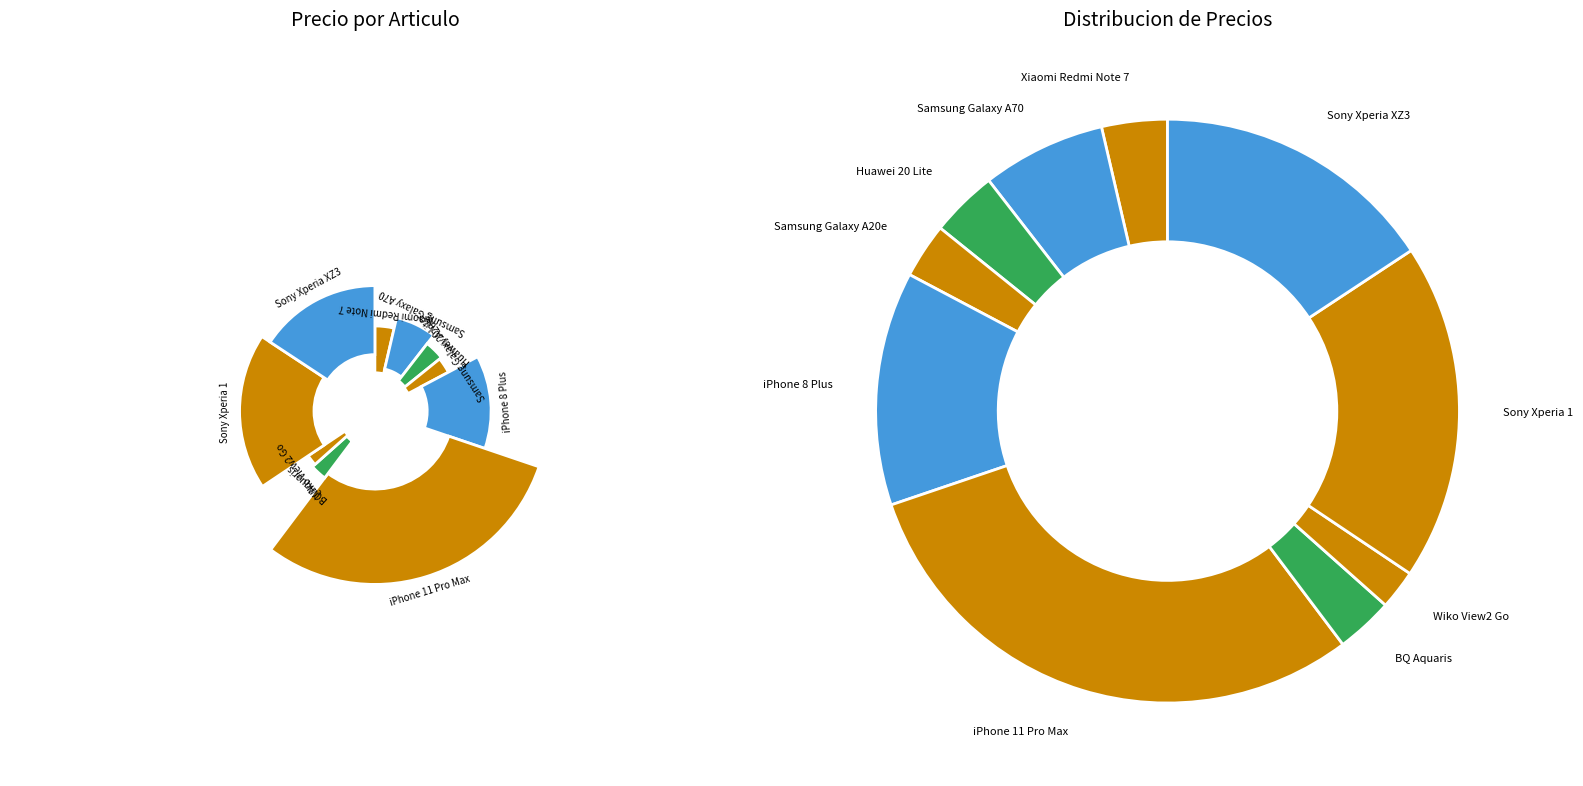

True or false: Sony Xperia 1 accounts for 19% of the total.

True